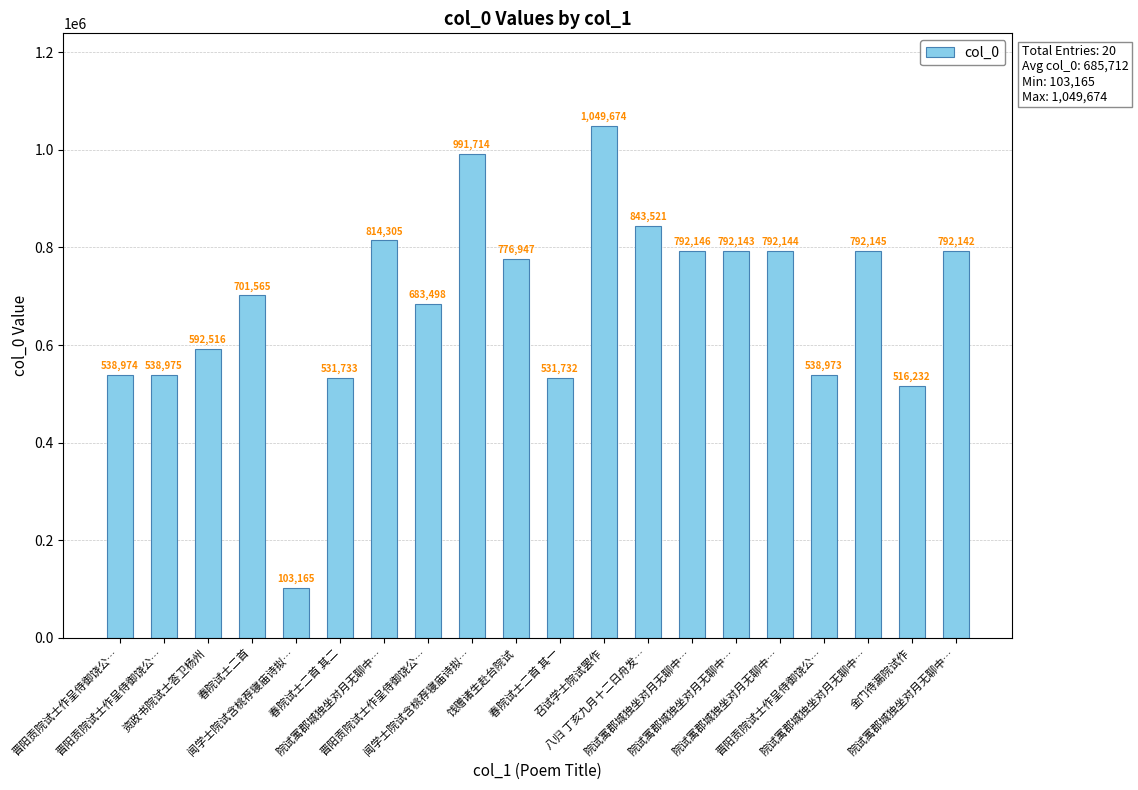

What is the change in value from 春院试士二首 其二 to 春院试士二首 其一?

-1